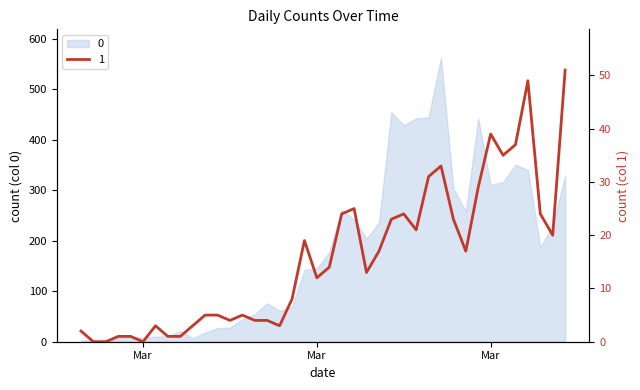

Is it true that the value at 2020-03-27 is 44?

False